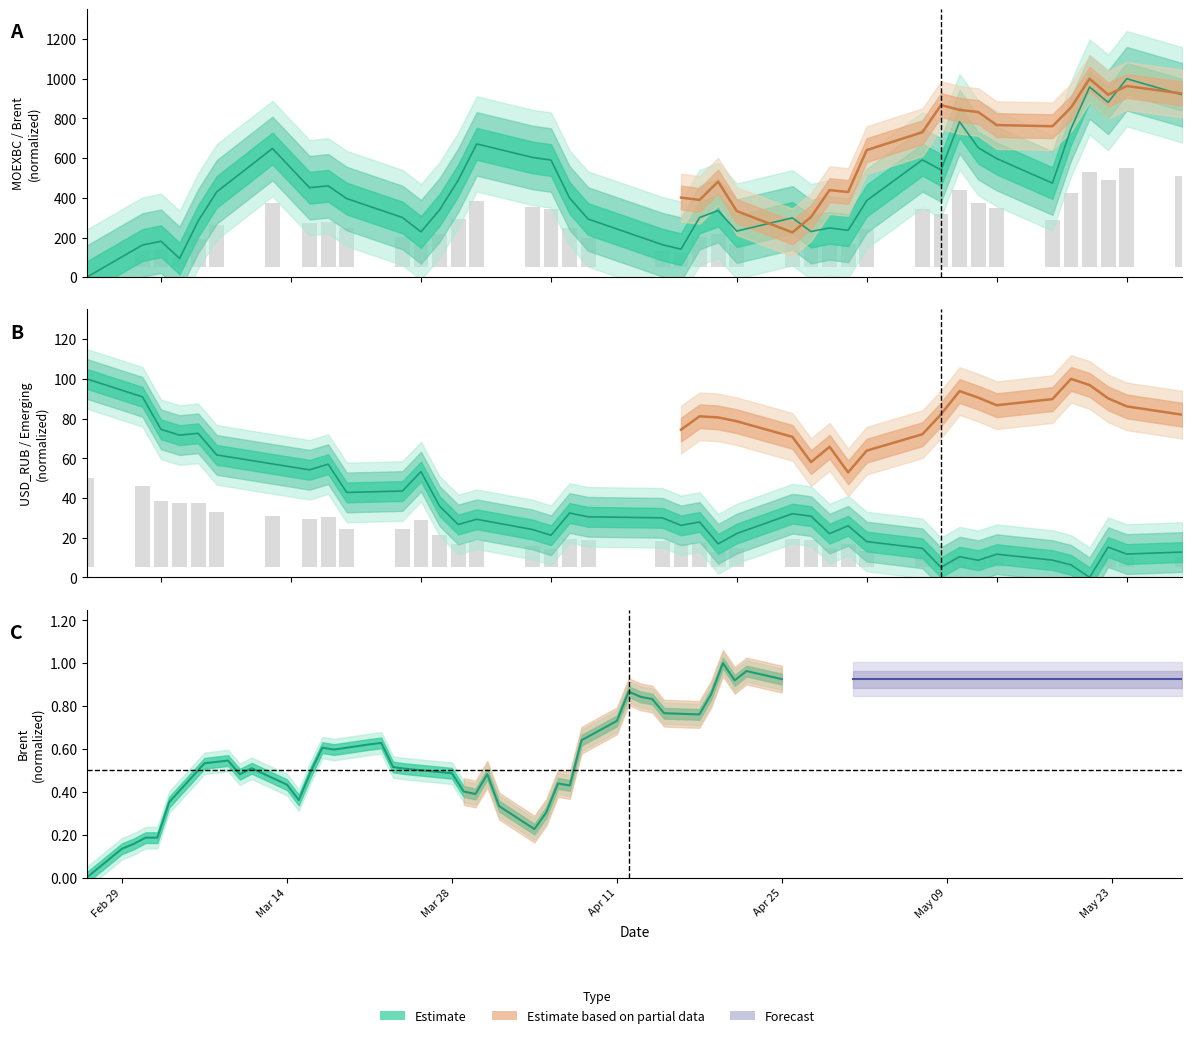

Reading left to right, list all the values displayed in this chart.

MOEXBC: 0.0	0.2	0.2	0.1	0.3	0.4	0.6	0.5	0.5	0.4	0.3	0.2	0.3	0.5	0.7	0.6	0.6	0.4	0.3	0.2	0.1	0.3	0.3	0.2	0.3	0.2	0.2	0.2	0.4	0.6	0.5	0.8	0.7	0.6	0.5	0.7	1.0	0.9	1.0	0.9
Brent: 0.0	0.1	0.2	0.2	0.2	0.4	0.5	0.5	0.5	0.5	0.4	0.4	0.5	0.6	0.6	0.6	0.6	0.5	0.5	0.5	0.4	0.4	0.5	0.3	0.2	0.3	0.4	0.4	0.6	0.7	0.9	0.8	0.8	0.8	0.8	0.9	1.0	0.9	1.0	0.9
USD_RUB: 1.0	0.9	0.7	0.7	0.7	0.6	0.6	0.5	0.6	0.4	0.4	0.5	0.4	0.3	0.3	0.2	0.2	0.3	0.3	0.3	0.3	0.3	0.2	0.2	0.3	0.3	0.2	0.3	0.2	0.1	0.1	0.1	0.1	0.1	0.1	0.1	0.0	0.2	0.1	0.1